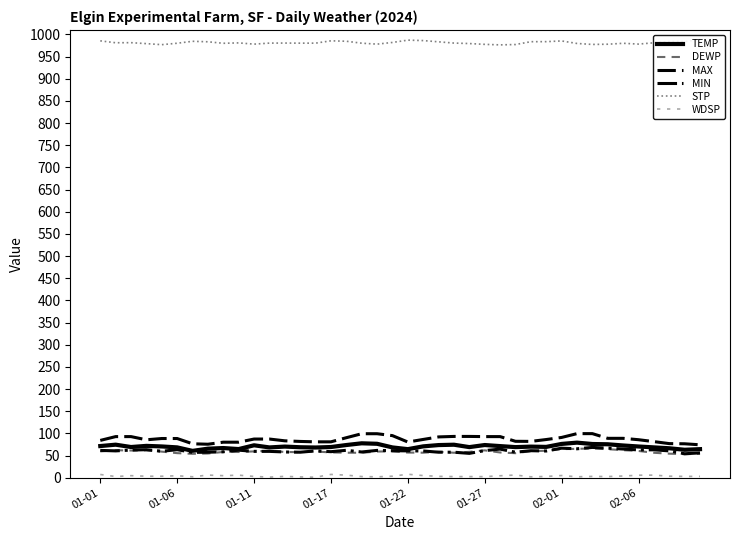

The STP series shows 568.3 at 14. True or false?

False